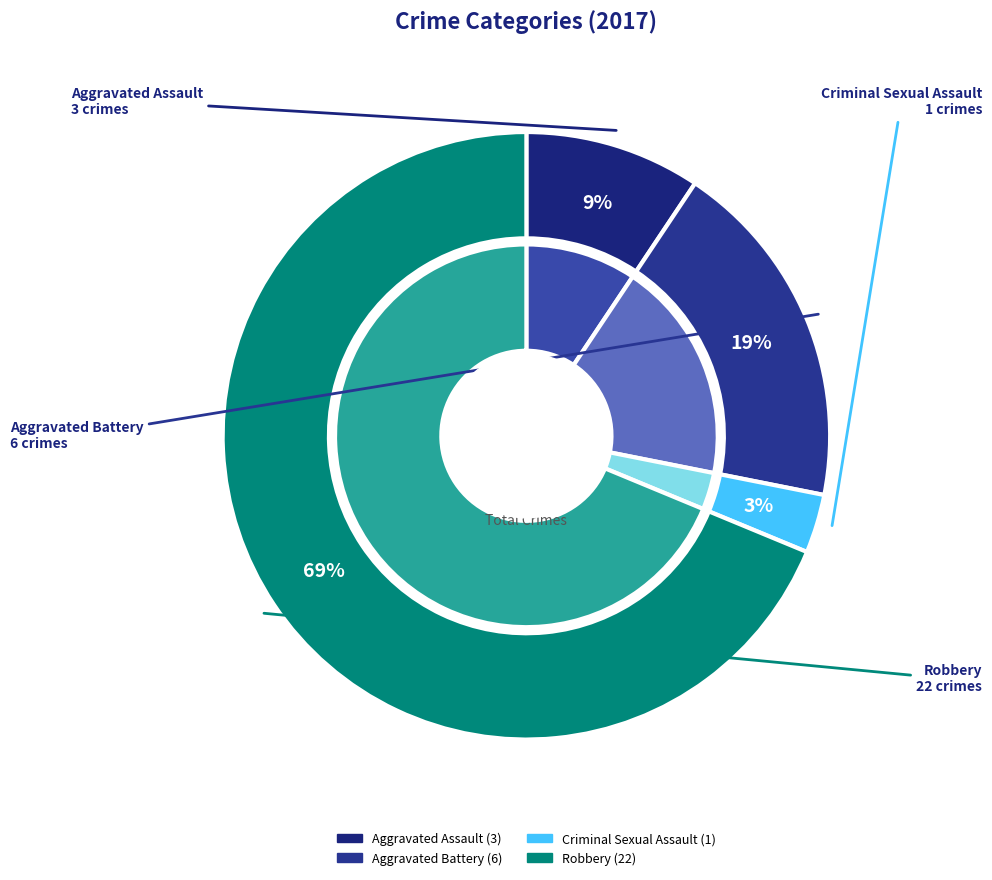

What is the largest slice in the pie chart?

Robbery